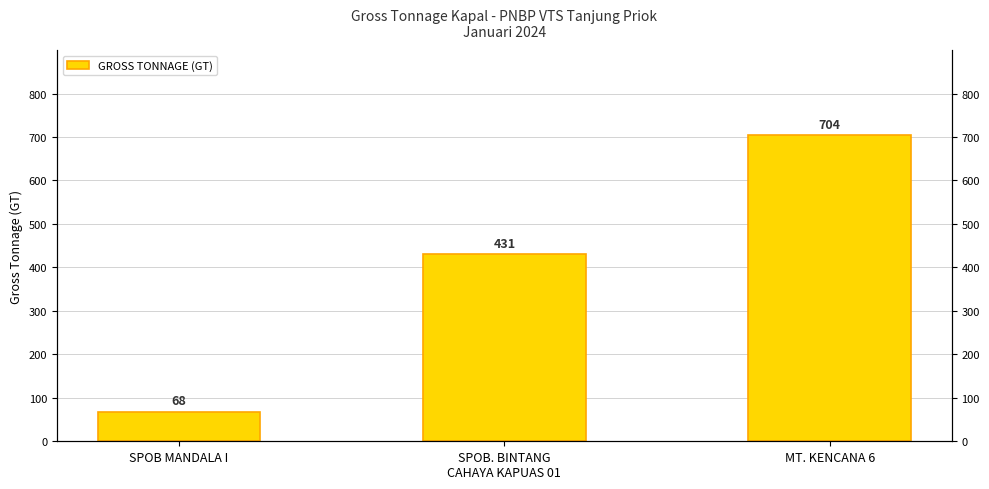

How many data points does each series have?

3